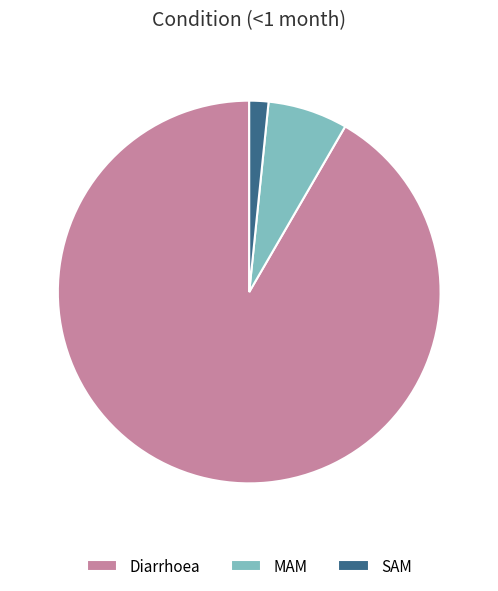

Is MAM the majority of the pie?

No